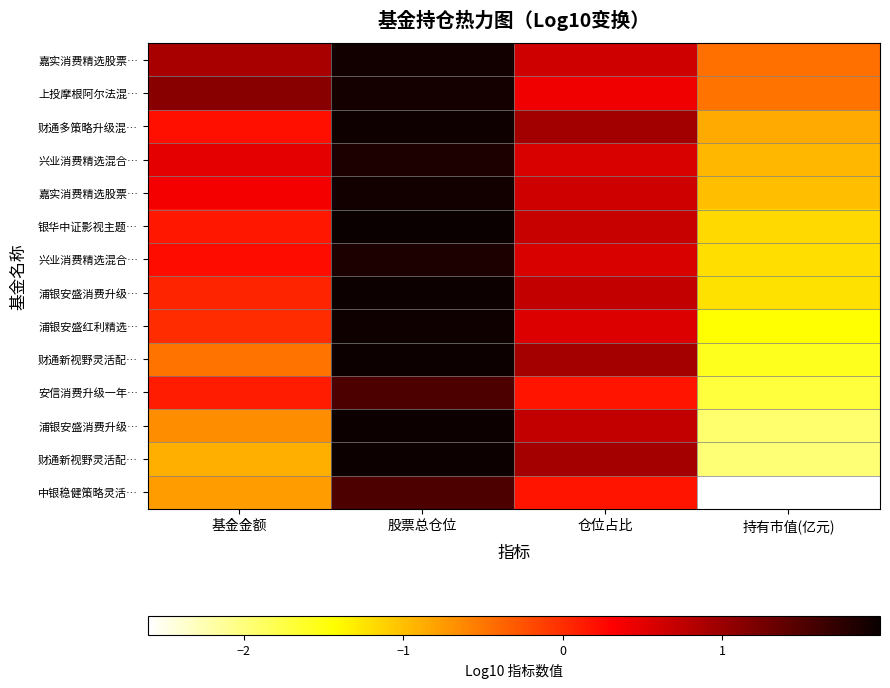

Which category has the highest value across all series?

股票总仓位